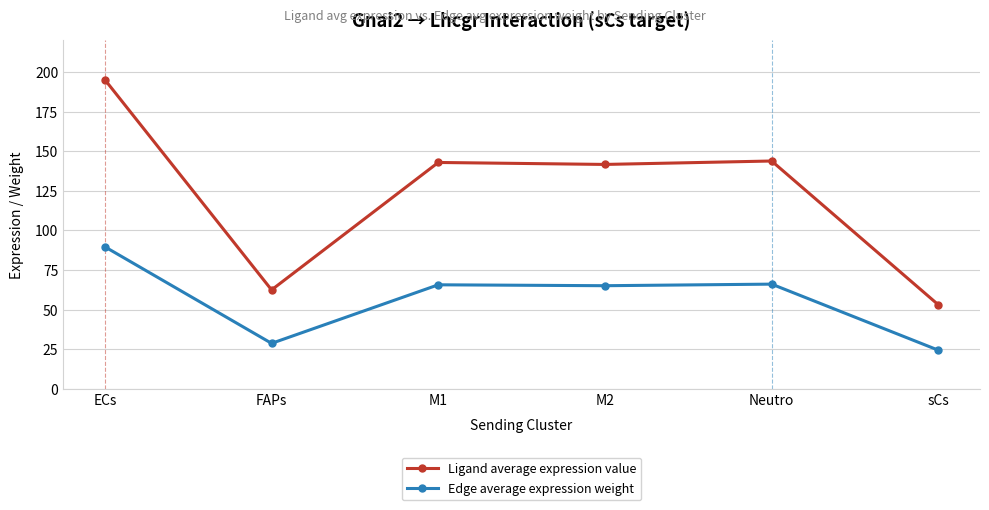

At how many categories does at least one series exceed 69?

4